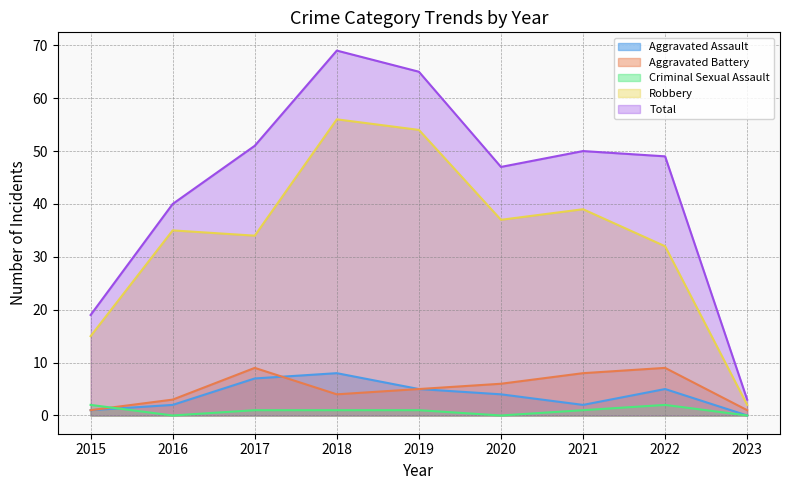

How many lines are shown in the chart?

5